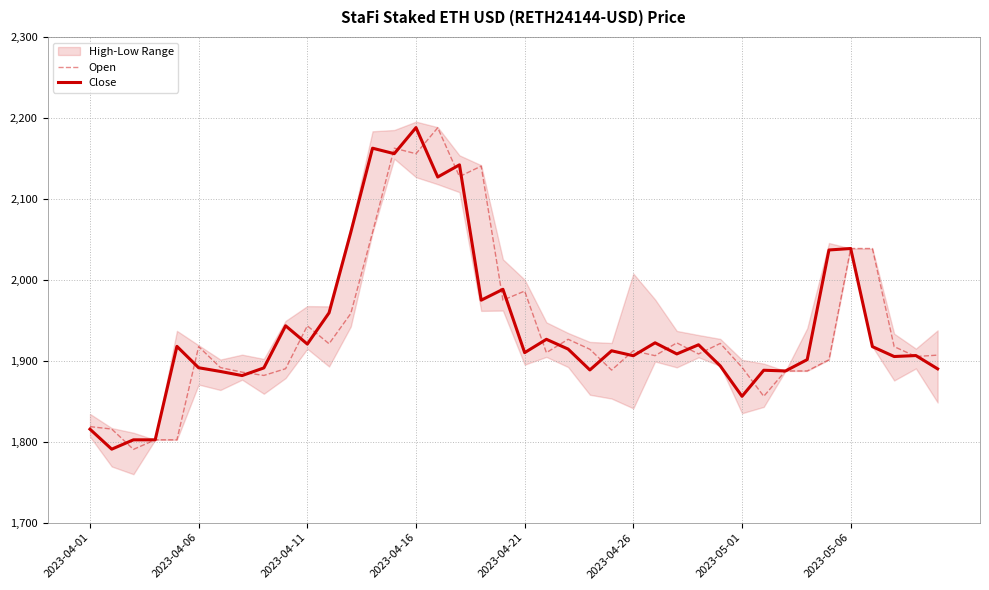

How many interior local peaks does the Close series have?

13